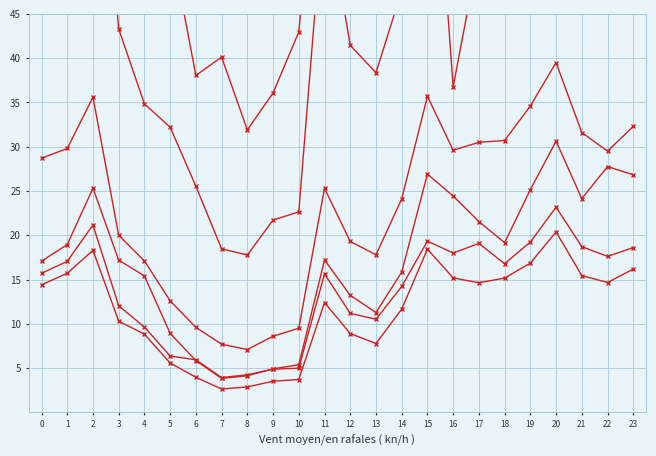

True or false: col_6 and col_1 intersect in this chart.

False